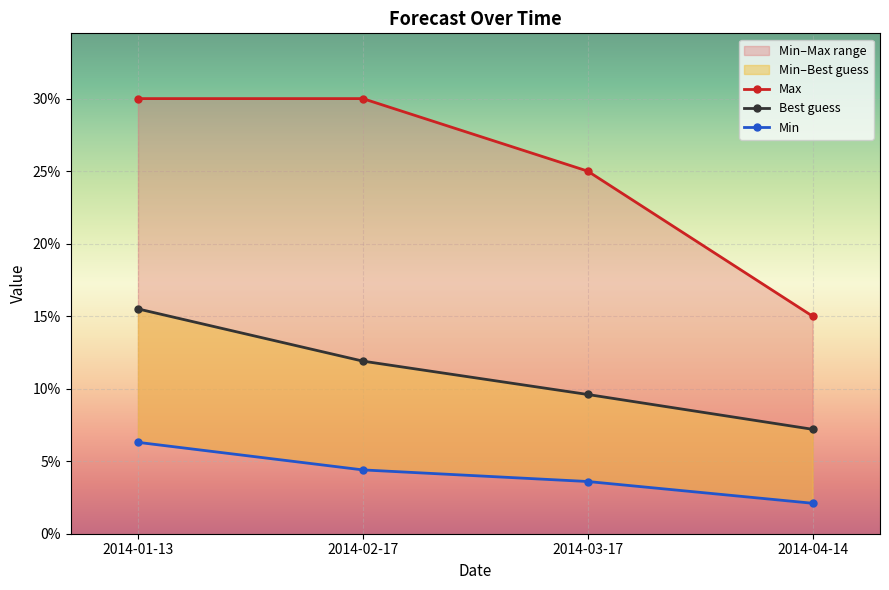

How many lines are shown in the chart?

3